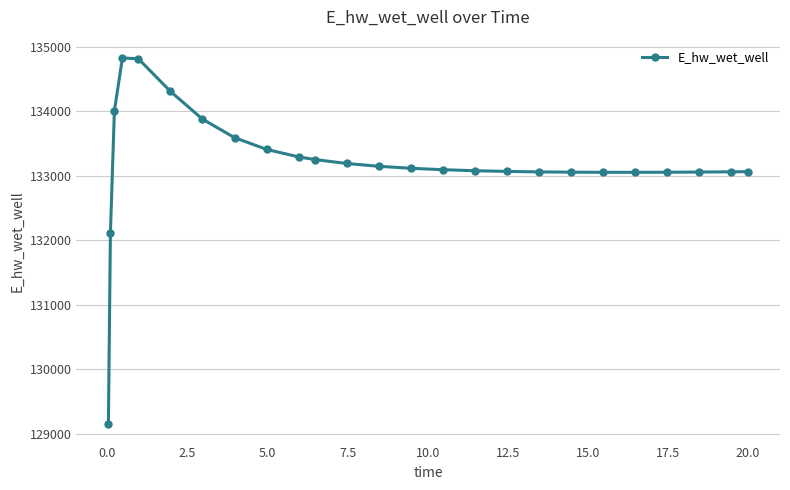

What is the greatest value displayed?

134825.3